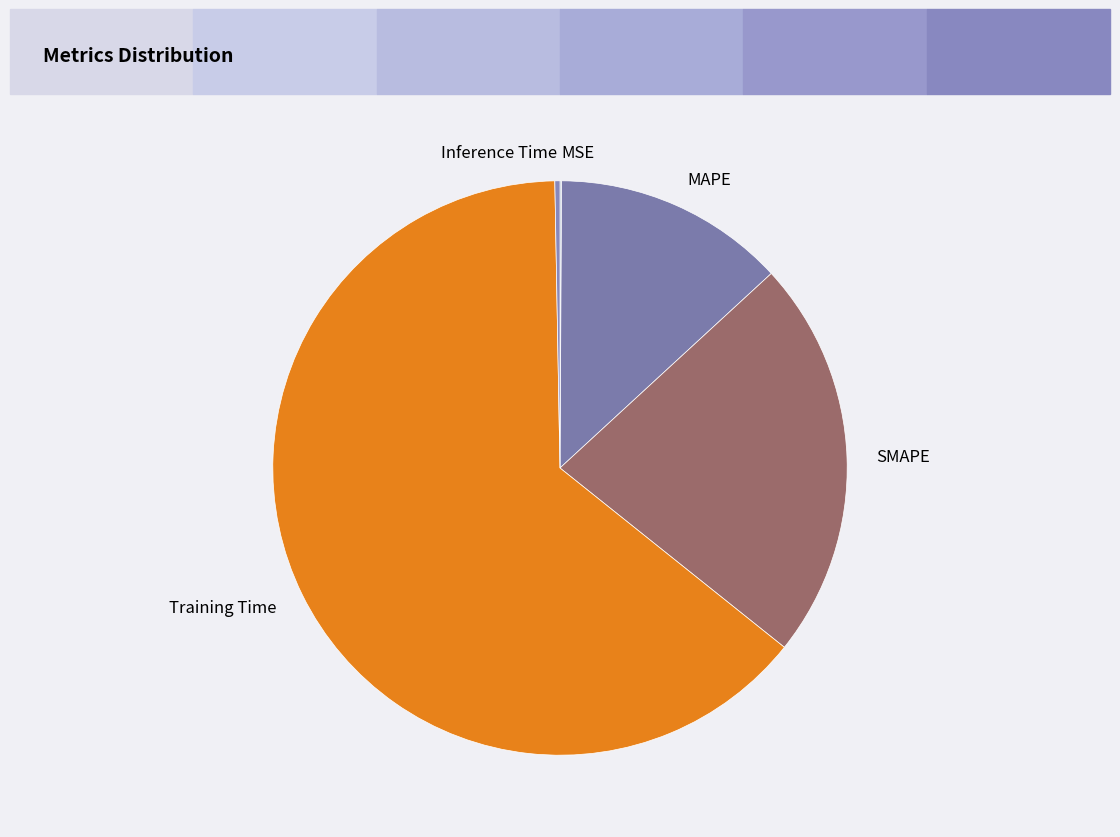

Do SMAPE and MAPE together represent more than half of the pie?

No